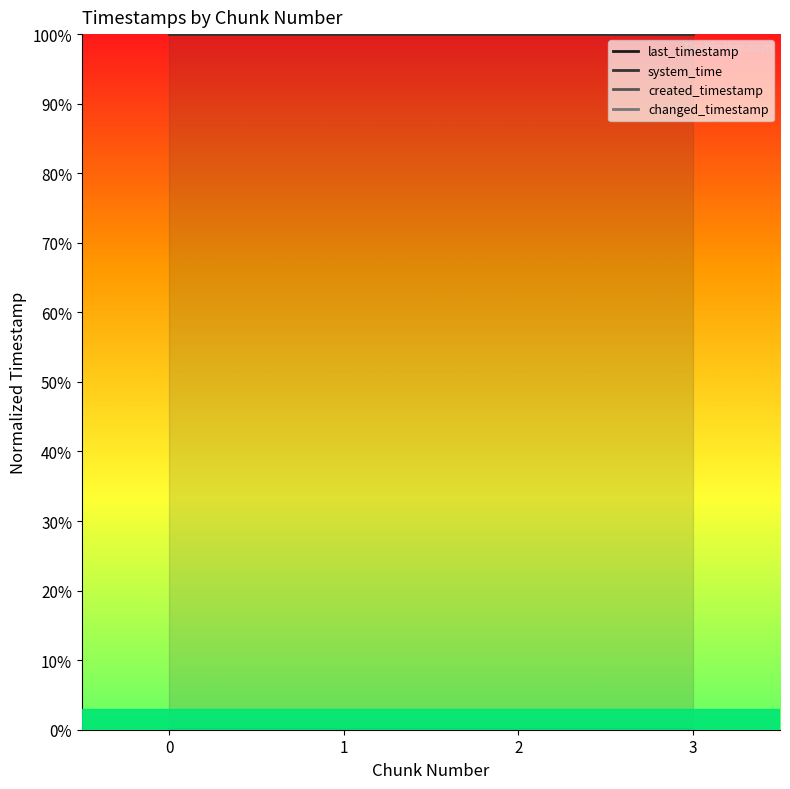

True or false: system_time and last_timestamp cross at least once.

False